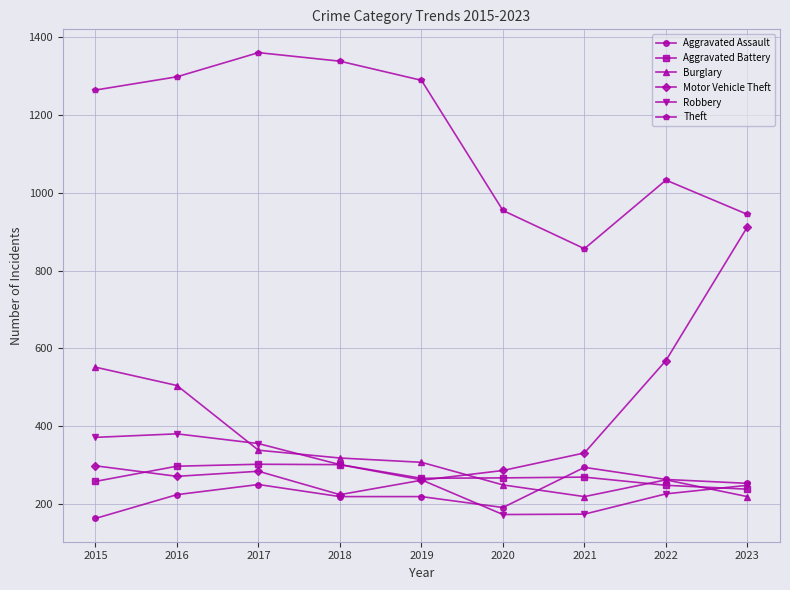

Which series has the largest range (max minus min)?

Motor Vehicle Theft